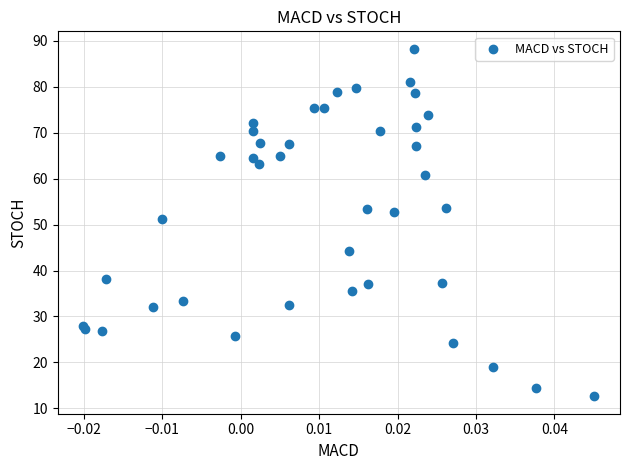

What Y value in the scatter plot is closest to 50?

51.2